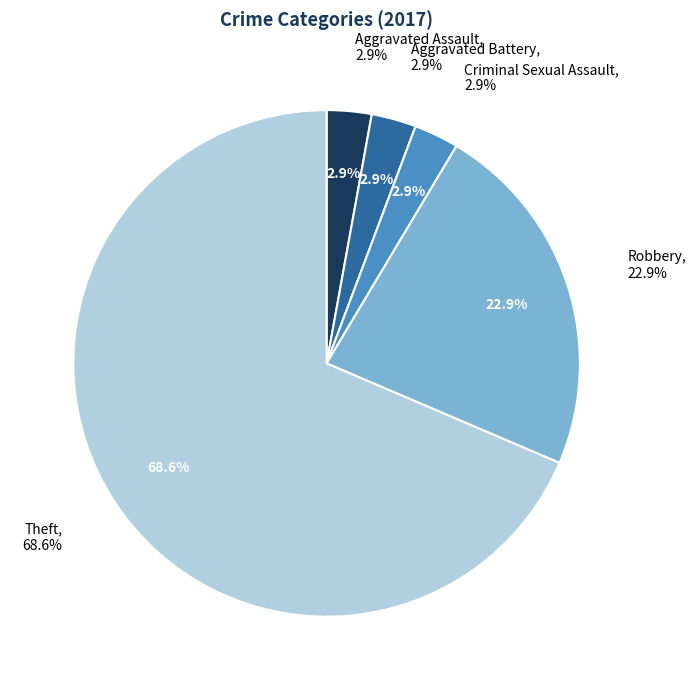

True or false: Criminal Sexual Assault accounts for 3% of the total.

True